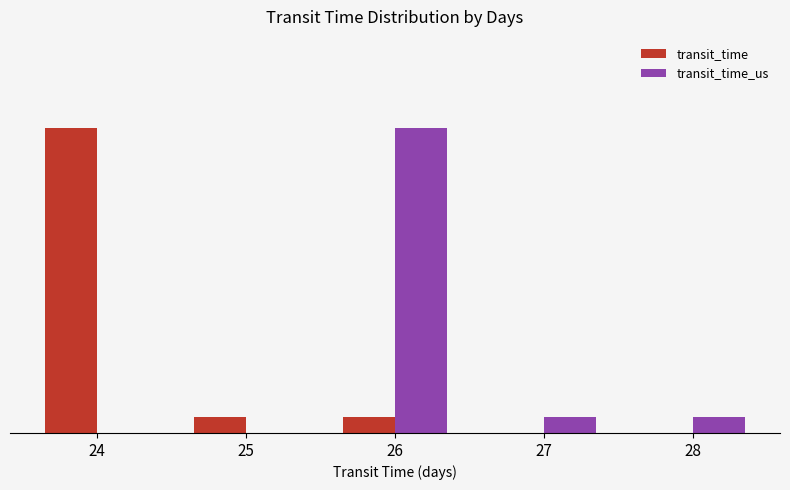

Rank the series by their maximum value, from highest to lowest.

transit_time, transit_time_us